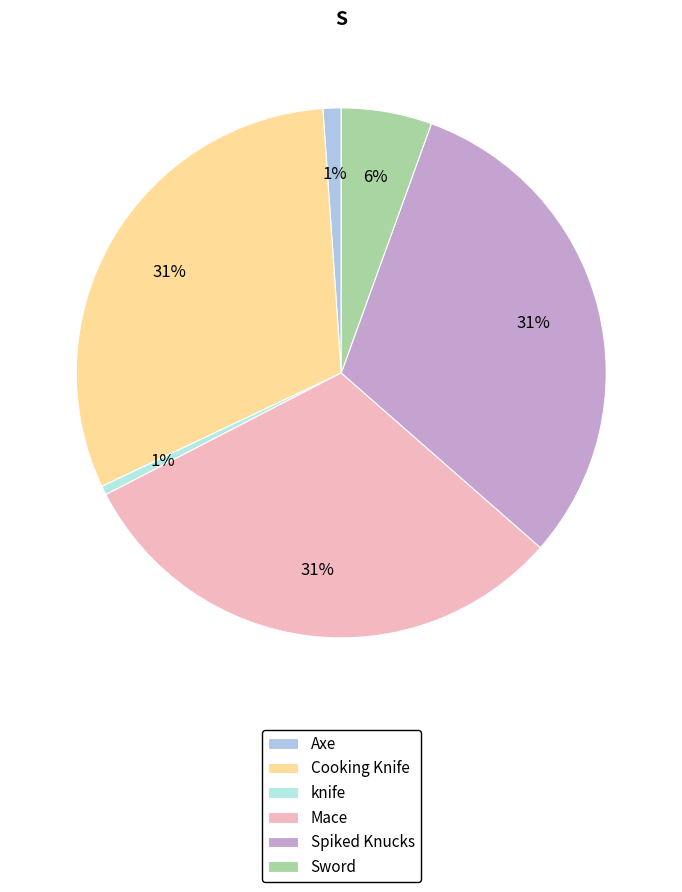

True or false: Sword accounts for 6% of the total.

True